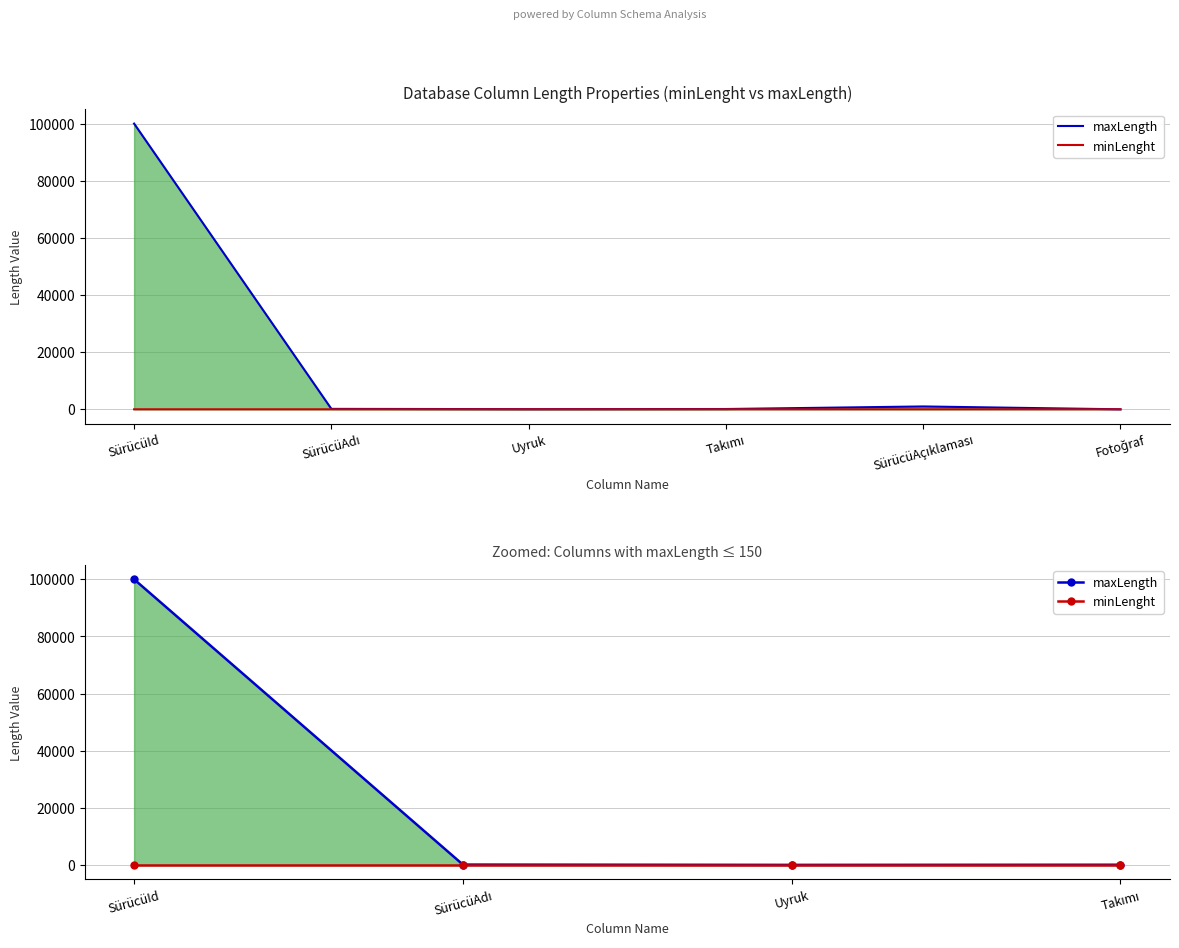

True or false: maxLength and minLenght intersect in this chart.

False